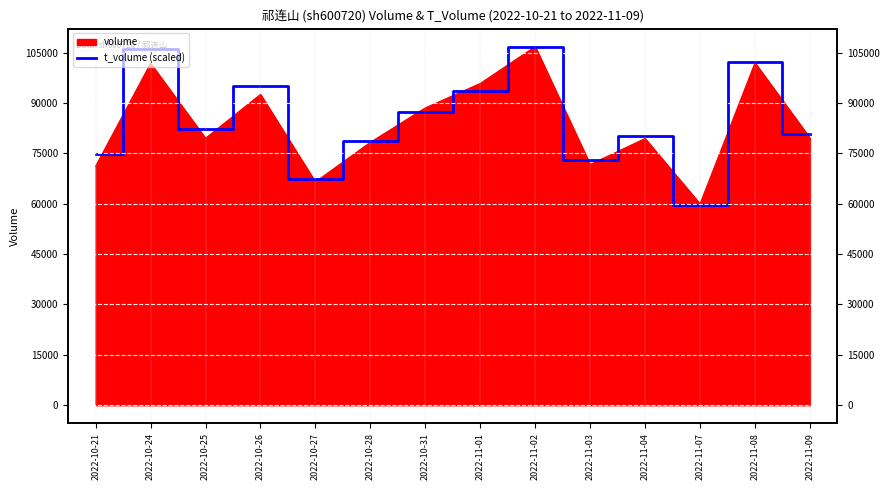

What is the maximum value shown in the chart?

106807.0